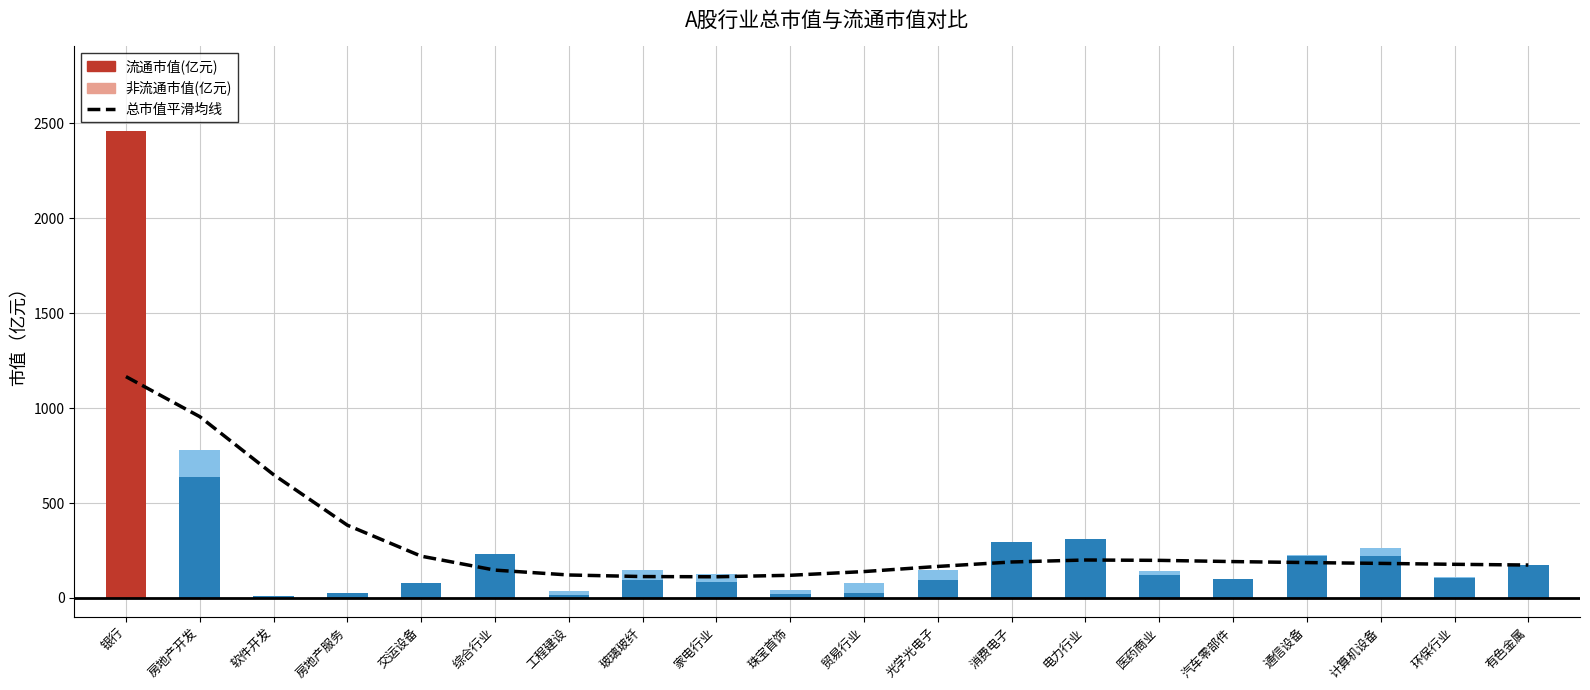

What is the label of the 17th bar from the right?

房地产服务